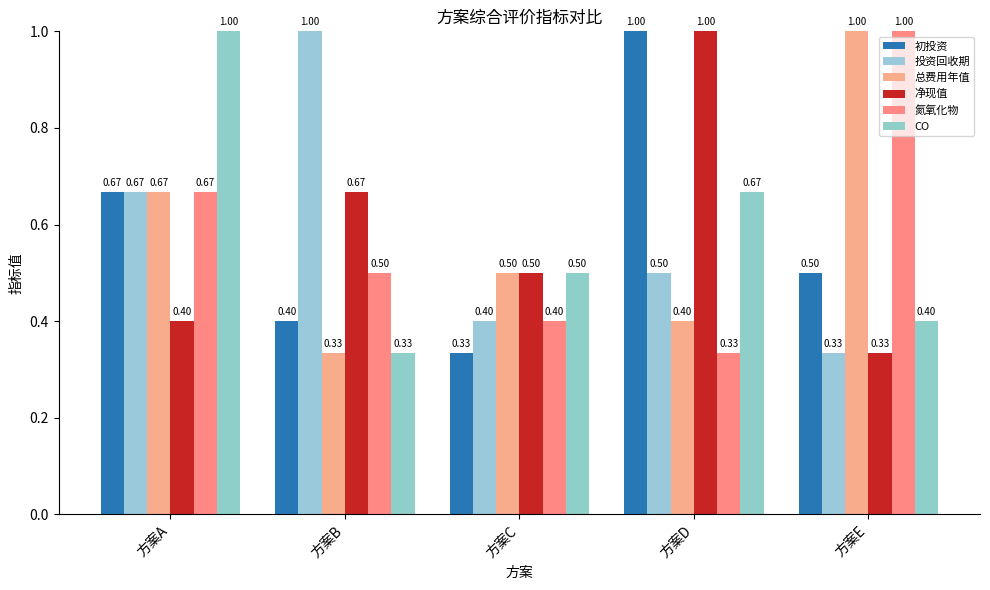

Reading left to right, extract all data points from this chart.

初投资: 方案A=0.7	方案B=0.4	方案C=0.3	方案D=1.0	方案E=0.5
投资回收期: 方案A=0.7	方案B=1.0	方案C=0.4	方案D=0.5	方案E=0.3
总费用年值: 方案A=0.7	方案B=0.3	方案C=0.5	方案D=0.4	方案E=1.0
净现值: 方案A=0.4	方案B=0.7	方案C=0.5	方案D=1.0	方案E=0.3
氮氧化物: 方案A=0.7	方案B=0.5	方案C=0.4	方案D=0.3	方案E=1.0
CO: 方案A=1.0	方案B=0.3	方案C=0.5	方案D=0.7	方案E=0.4